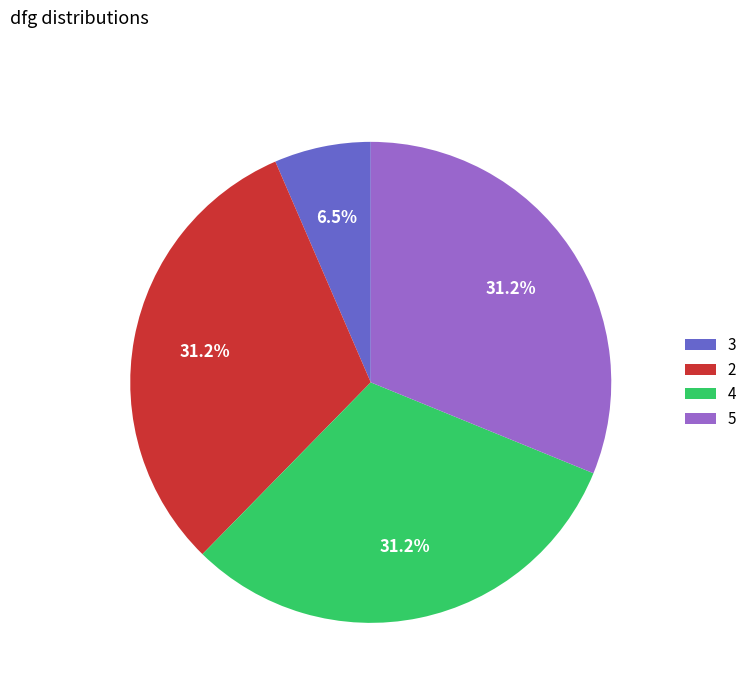

What is the ratio of the value at 3 to the value at 4?

0.2